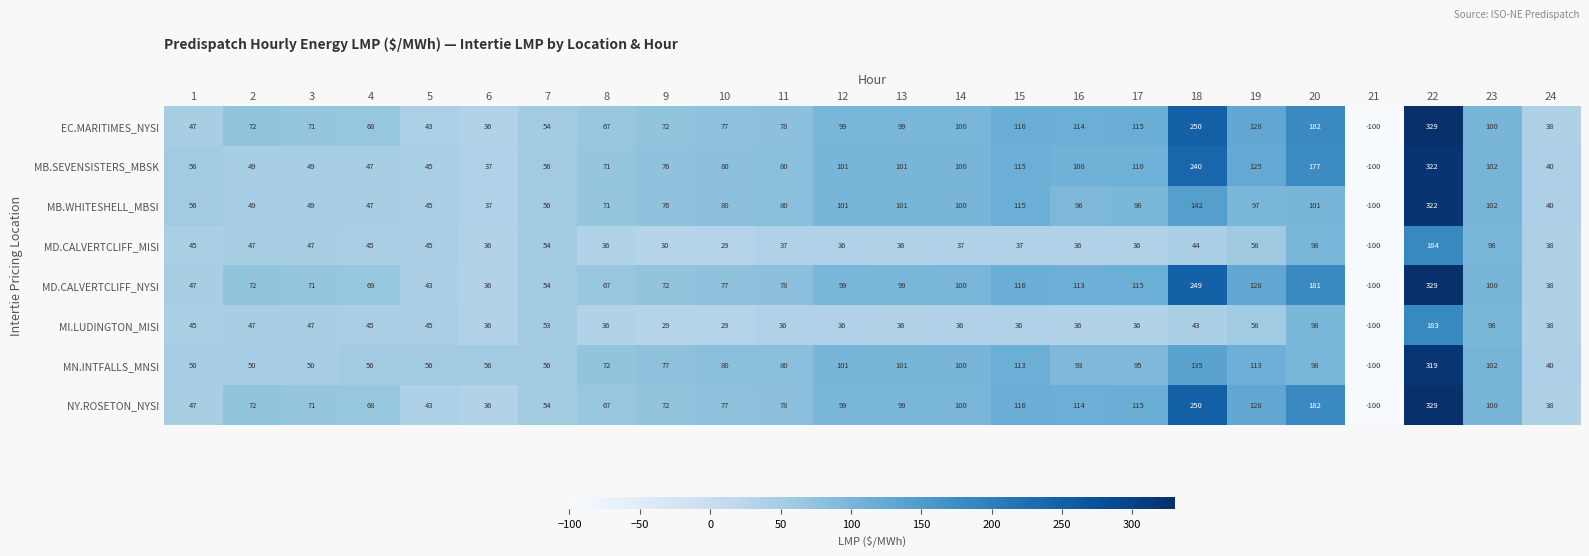

What is the difference between the highest and lowest values at 2?

25